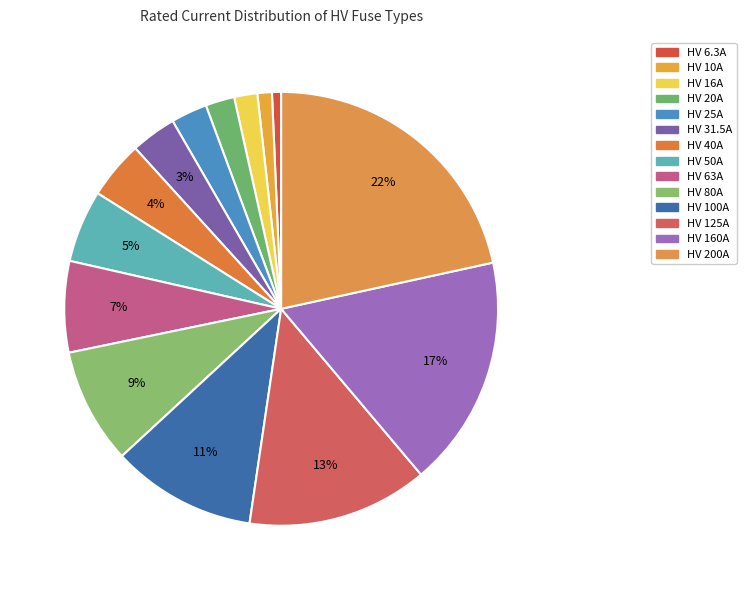

How many slices are in this pie chart?

14